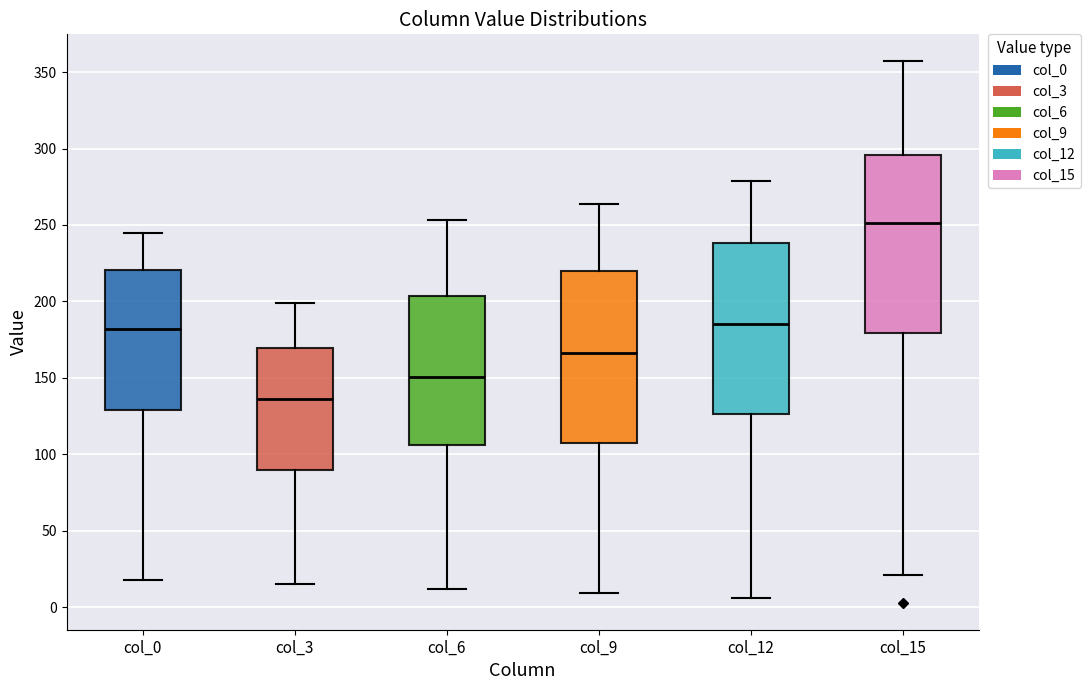

Which box has the highest median line?

col_15